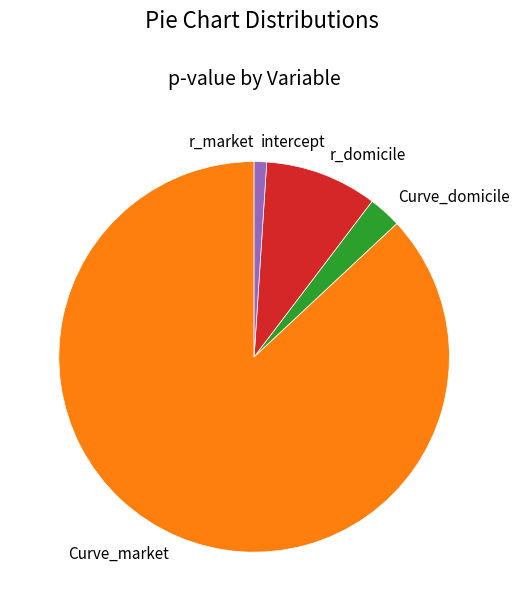

Which slice is the largest?

Curve_market